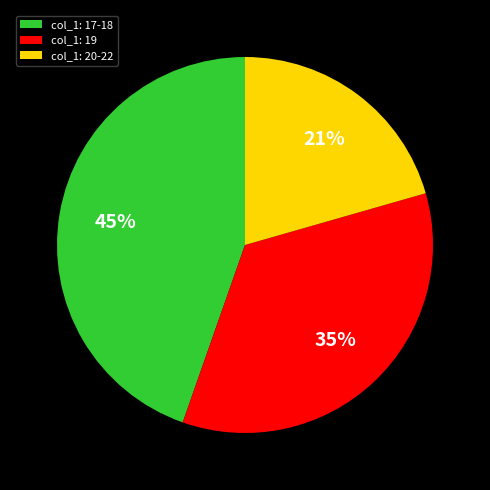

What is the ratio of the value at col_1: 20-22 to the value at col_1: 19?

0.6